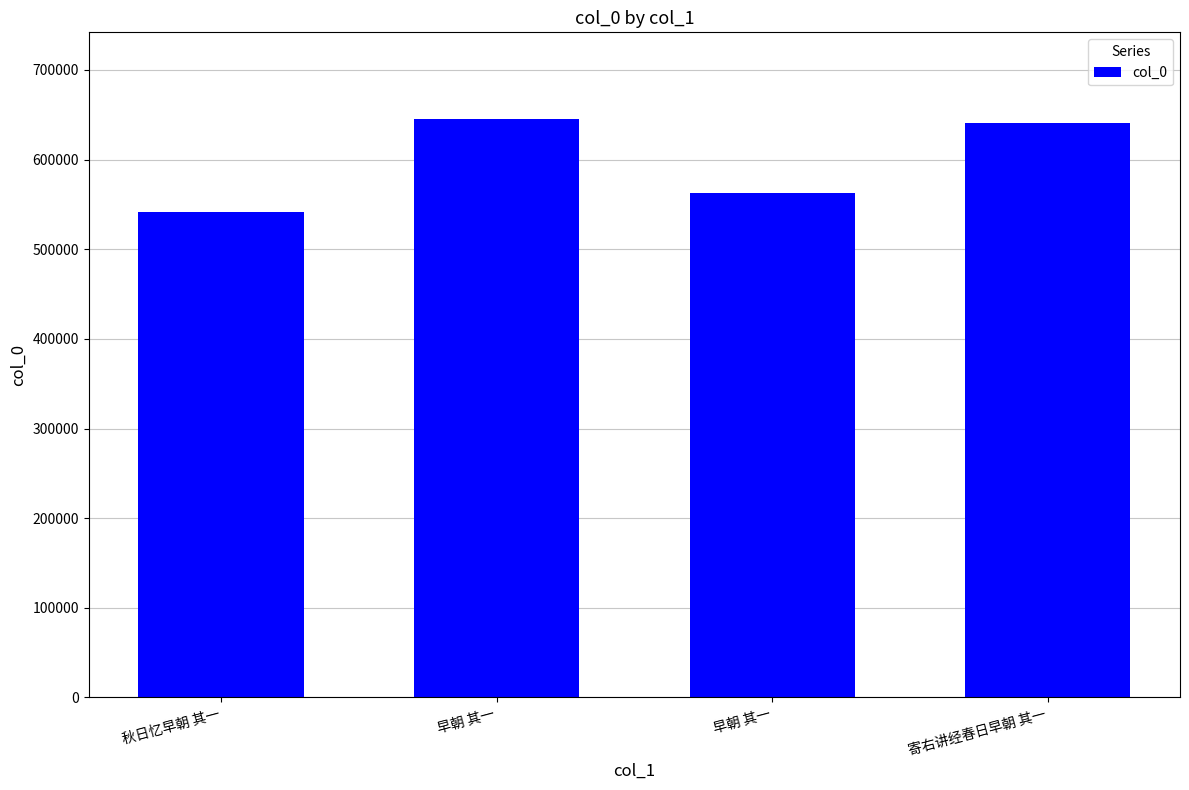

What is the minimum value shown in the chart?

541668